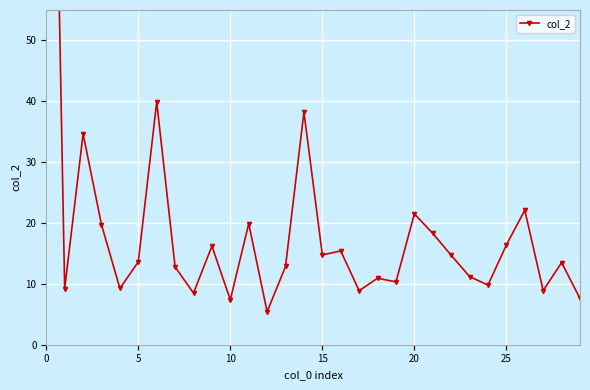

What is the difference between the maximum and second lowest values?

159.7